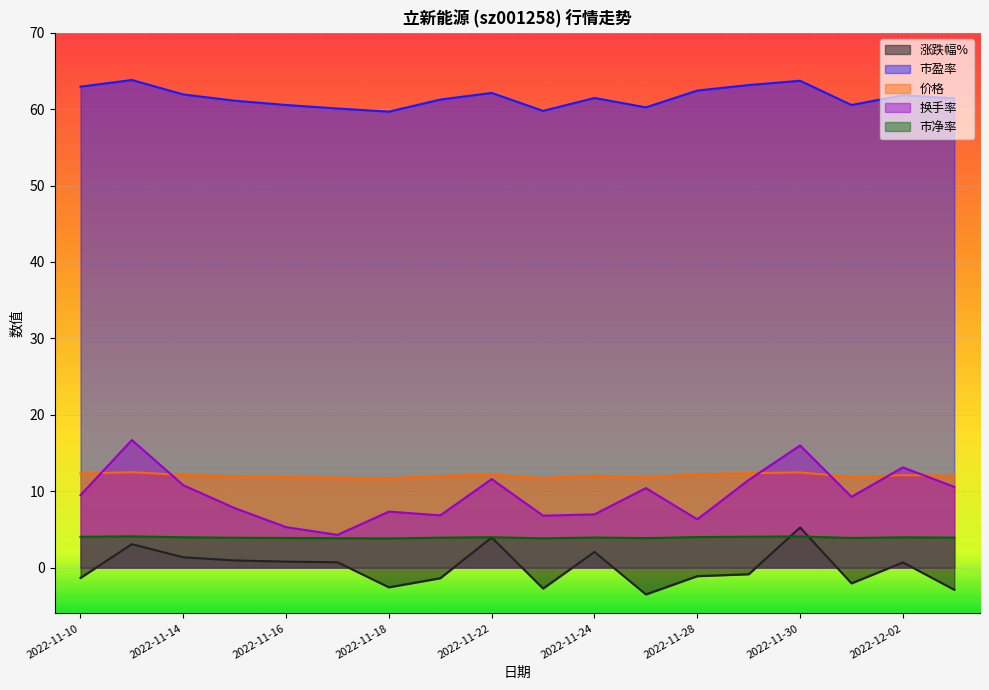

True or false: 价格 has a value of 7.8 at 2022-11-10.

False